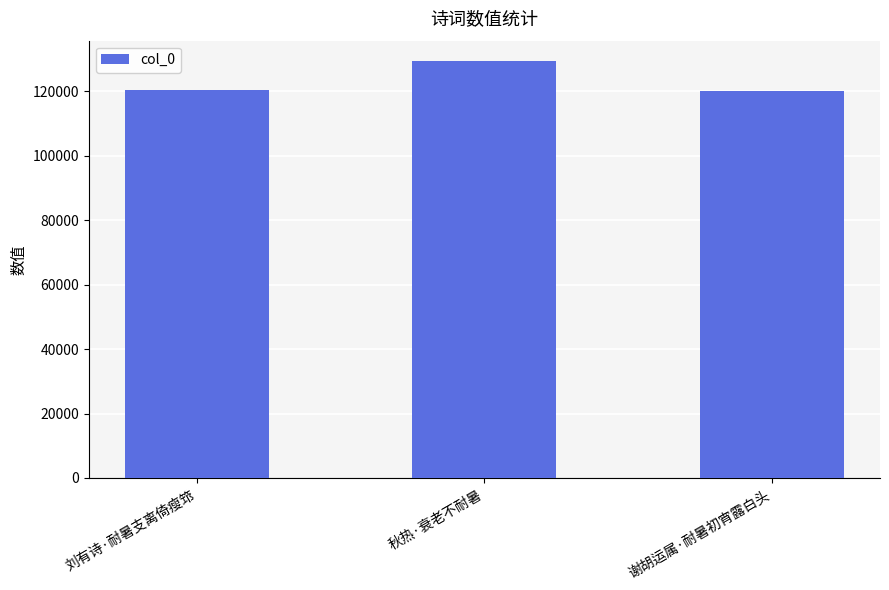

The value at 秋热·衰老不耐暑 is 129289. True or false?

True